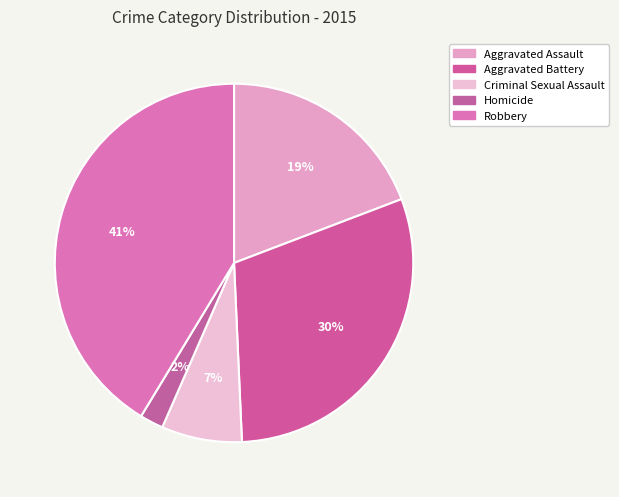

Is it true that Aggravated Assault is 14% of the pie?

False